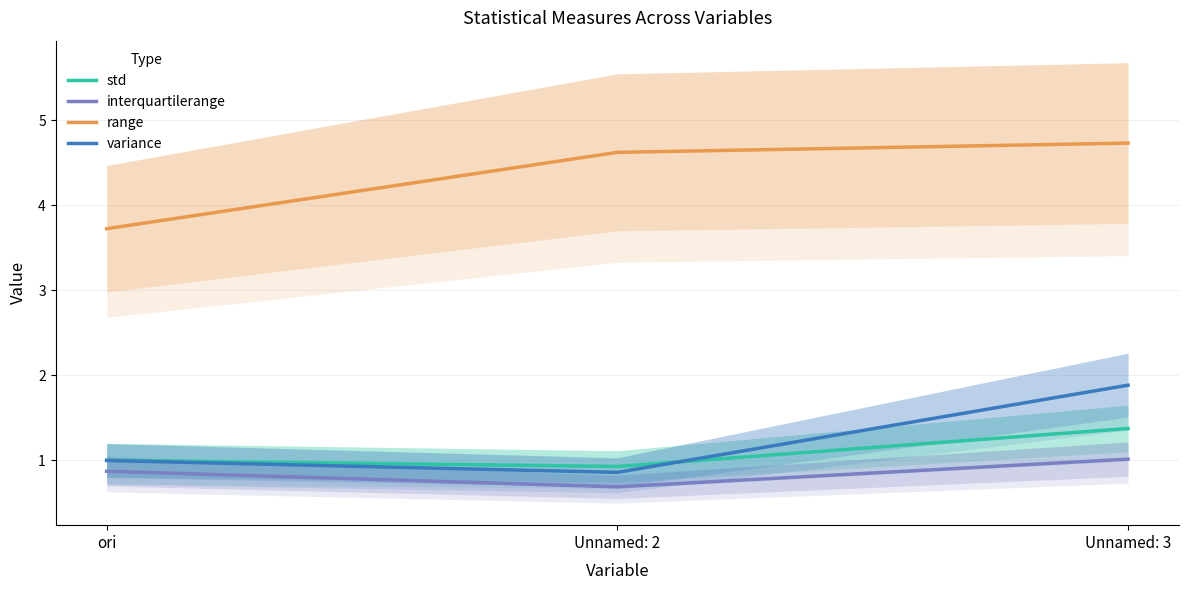

What are all the series names shown in the legend?

std, interquartilerange, range, variance